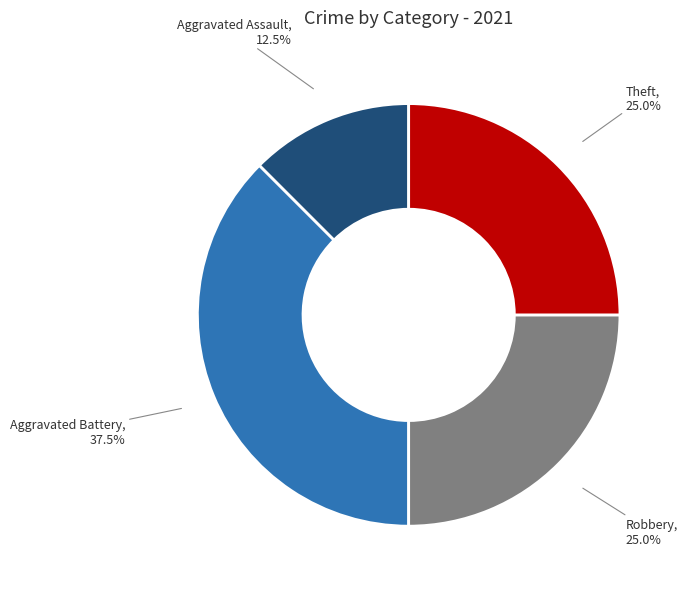

How many segments does this pie chart have?

4